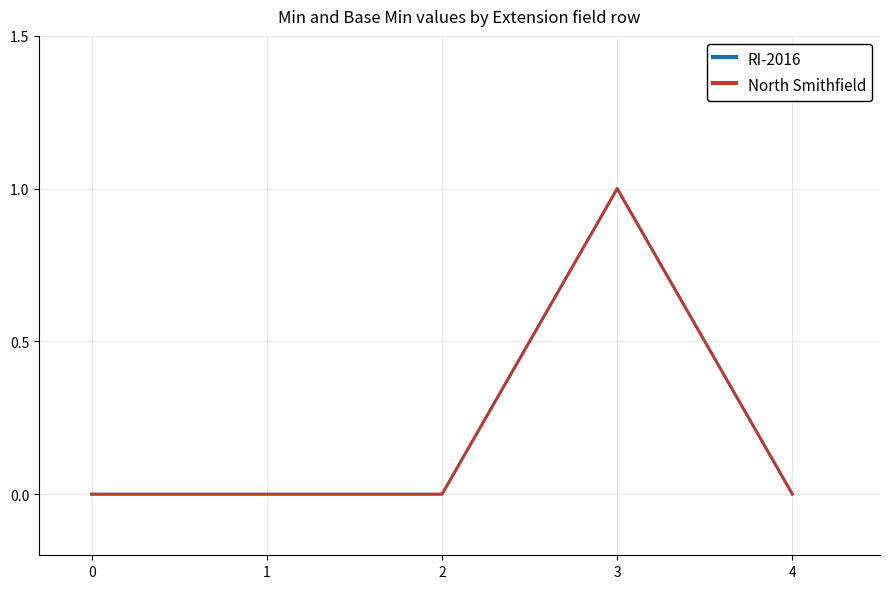

What is the sum of all RI-2016 values?

1